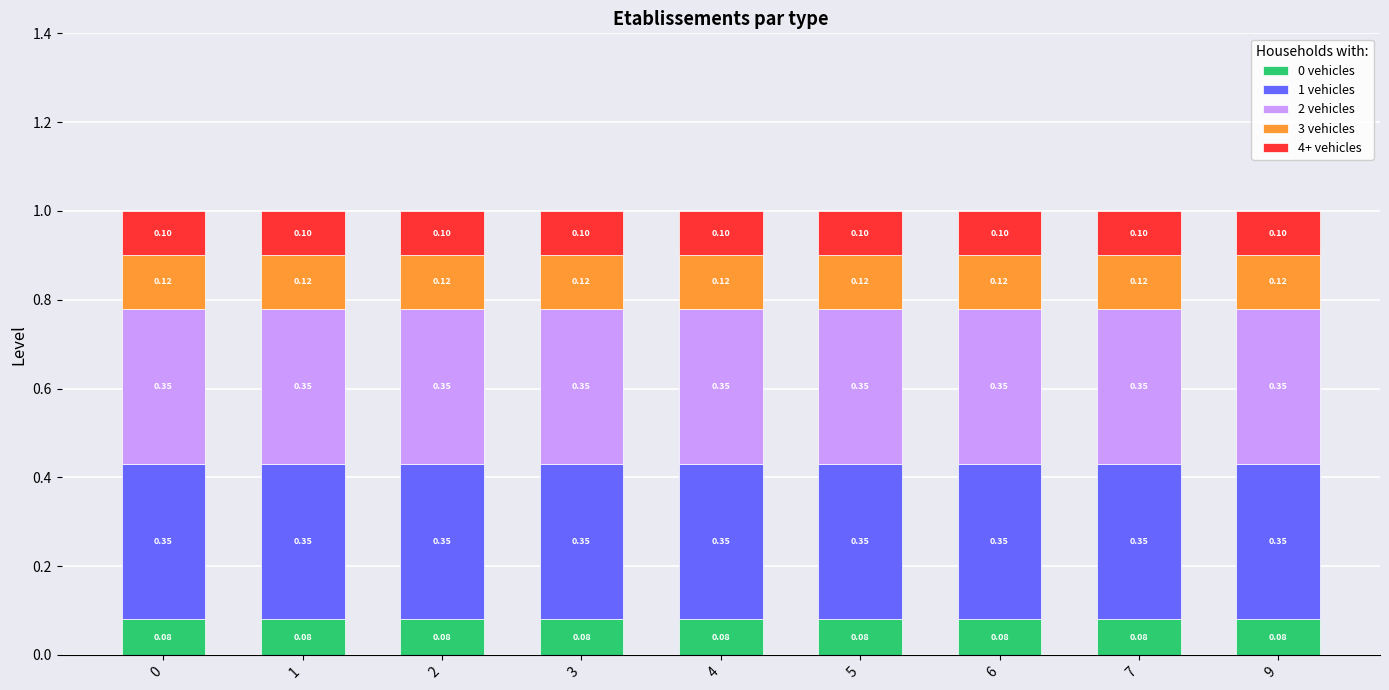

Which series has the largest total across all categories?

2 vehicles